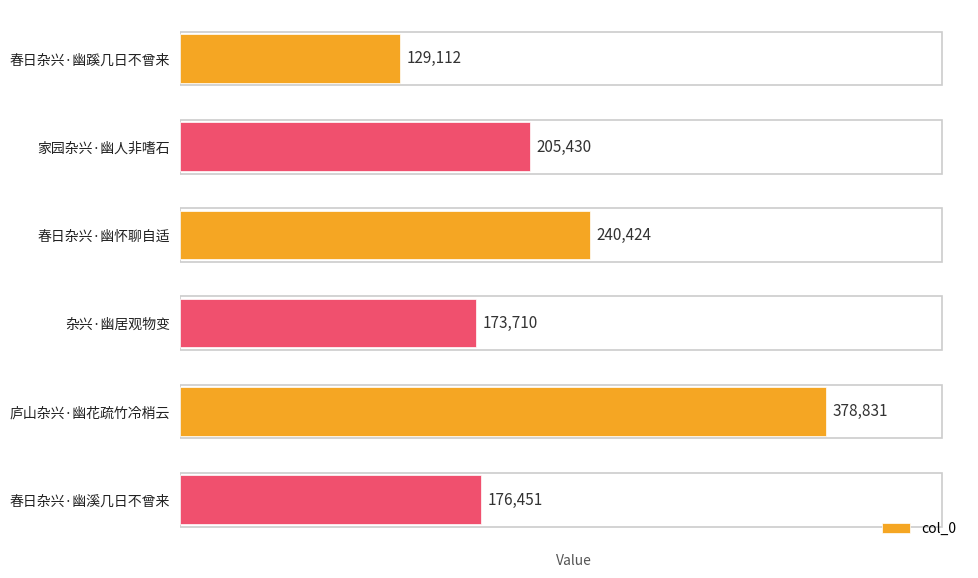

What is the change in value from 杂兴·幽居观物变 to 春日杂兴·幽溪几日不曾来?

+2741